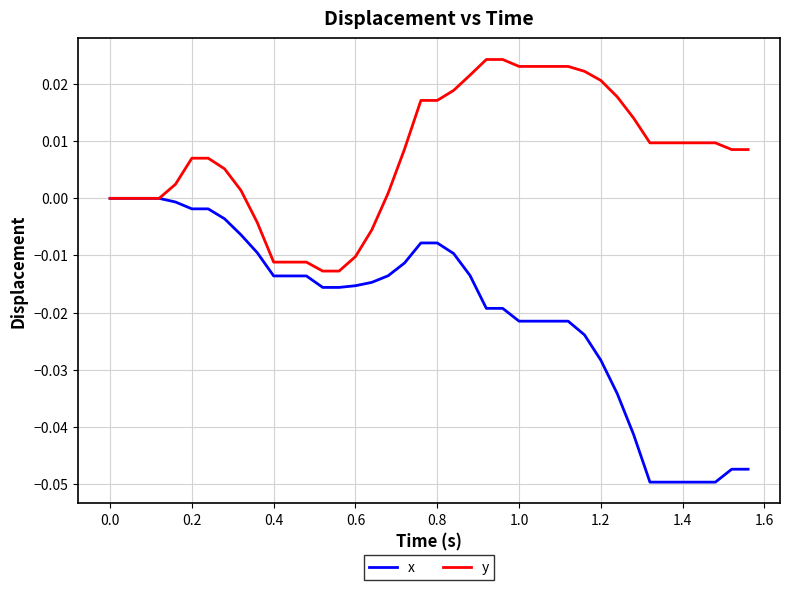

Which series has the largest total across all categories?

y